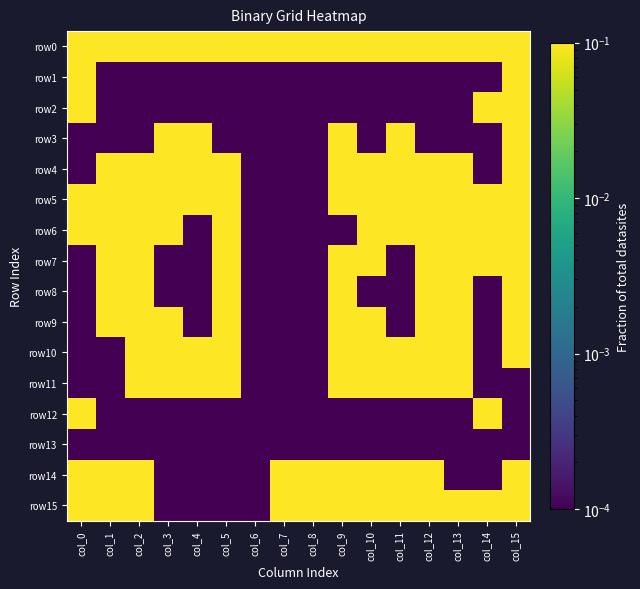

Which series changed the most between col_1 and col_12?

row10